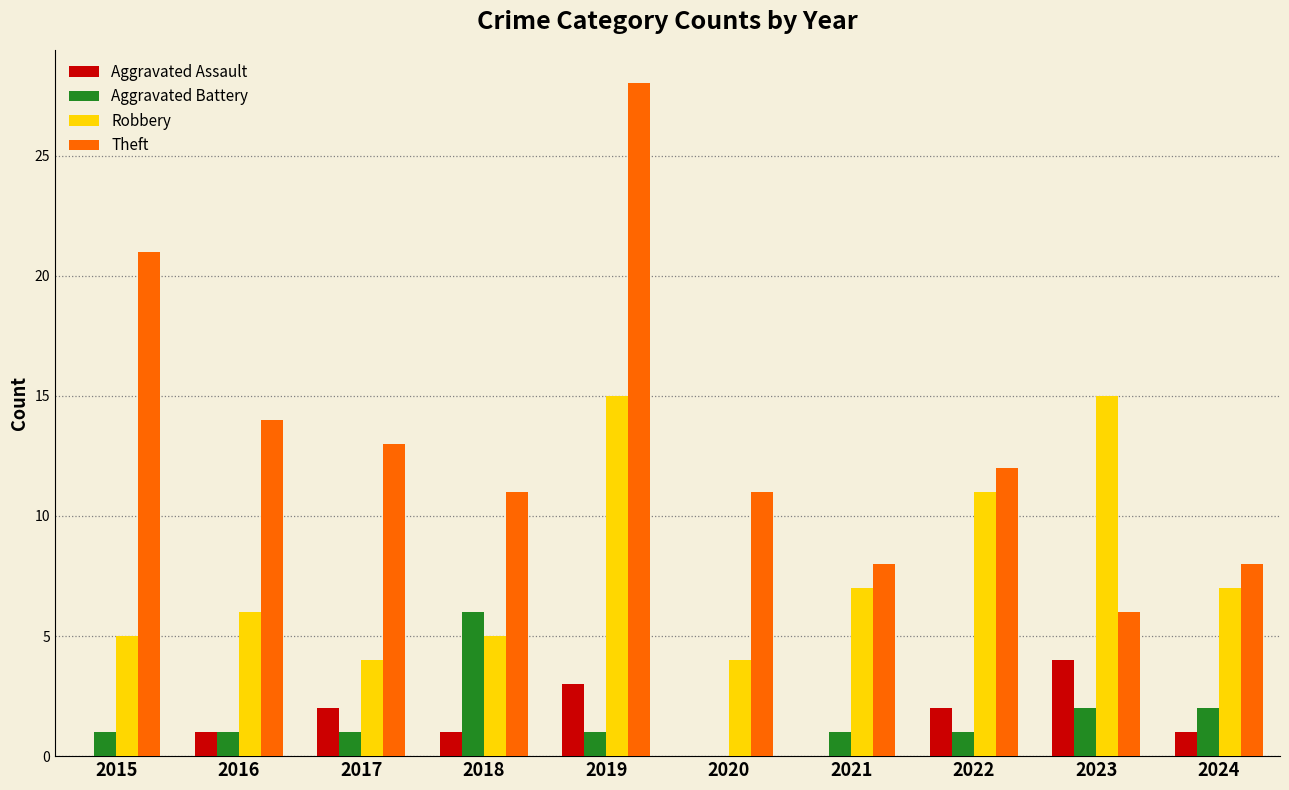

Reading left to right, list all the values displayed in this chart.

Aggravated Assault: 2015=0	2016=1	2017=2	2018=1	2019=3	2020=0	2021=0	2022=2	2023=4	2024=1
Aggravated Battery: 2015=1	2016=1	2017=1	2018=6	2019=1	2020=0	2021=1	2022=1	2023=2	2024=2
Robbery: 2015=5	2016=6	2017=4	2018=5	2019=15	2020=4	2021=7	2022=11	2023=15	2024=7
Theft: 2015=21	2016=14	2017=13	2018=11	2019=28	2020=11	2021=8	2022=12	2023=6	2024=8